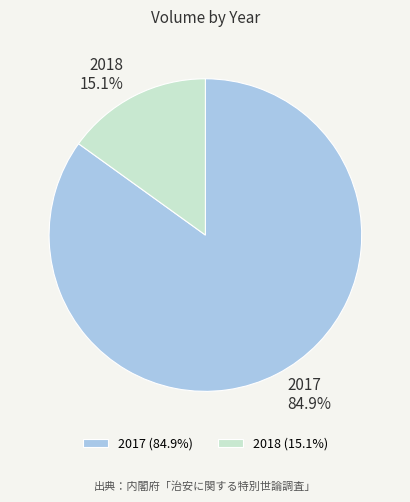

To the nearest percent, what is the combined percentage of 2018 and 2017?

100%